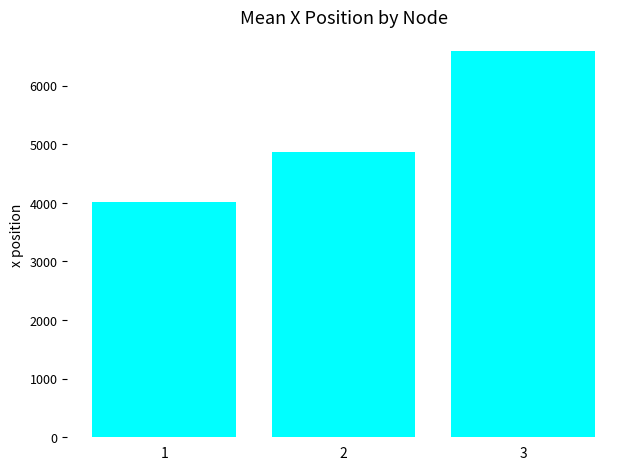

What is the difference between the maximum and minimum values?

2573.8